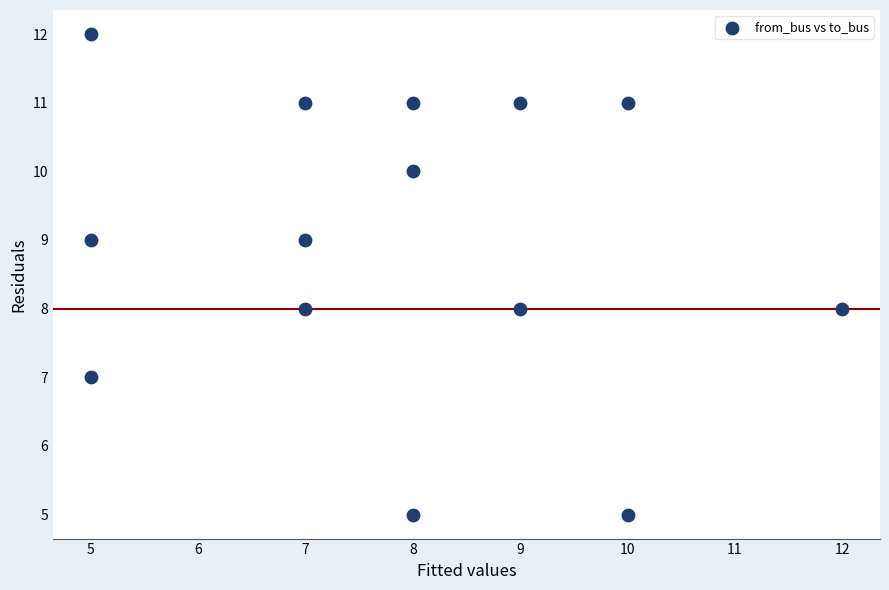

What is the range of X values (max minus min)?

7